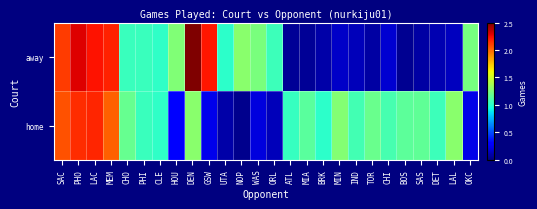

List the series in order of their peak value, lowest first.

home, away